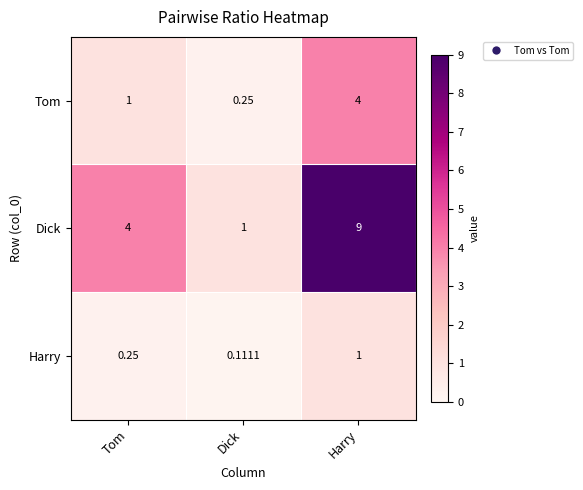

Rank the series at Harry from highest to lowest value.

Dick, Tom, Harry